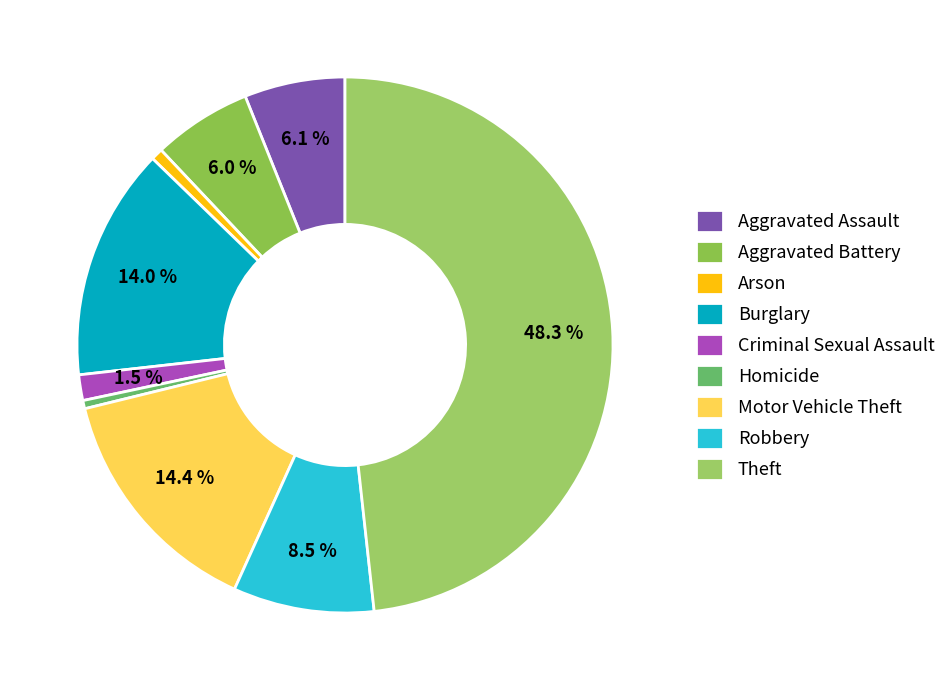

True or false: Arson accounts for 11% of the total.

False